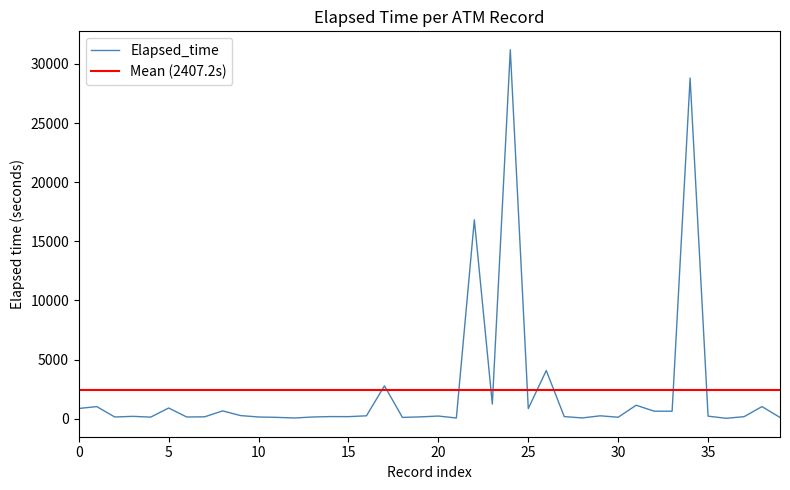

What is the label of the 13th point from the right?

27